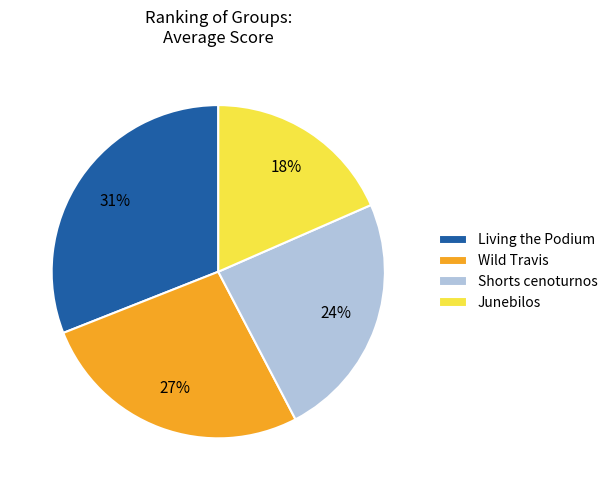

To the nearest percent, what portion does Living the Podium represent?

31%